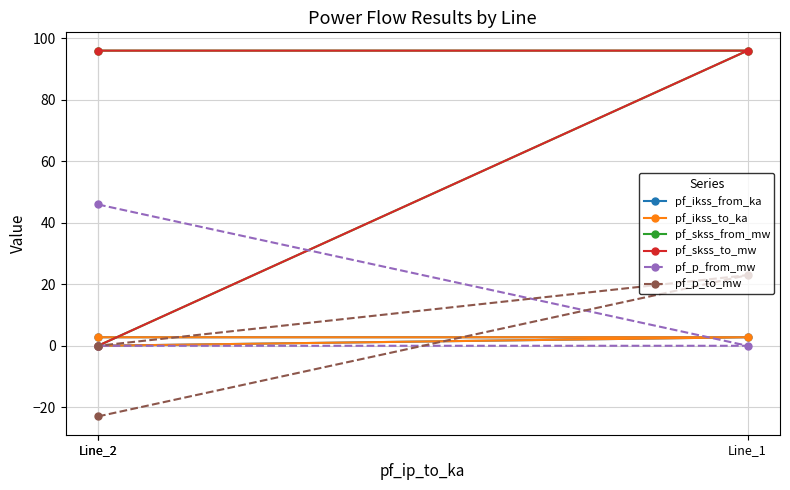

Between Line_2 and Line_2, which is larger?

Line_2